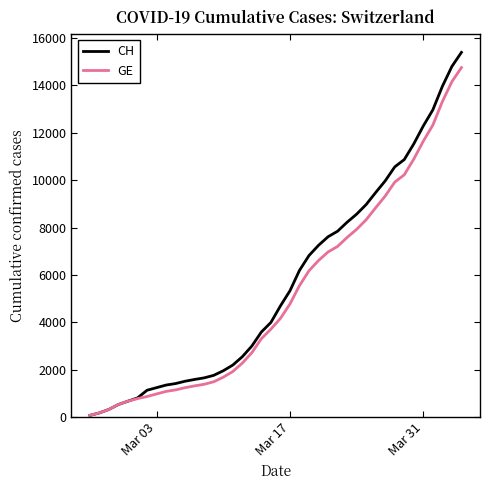

How many distinct data groups are displayed?

2